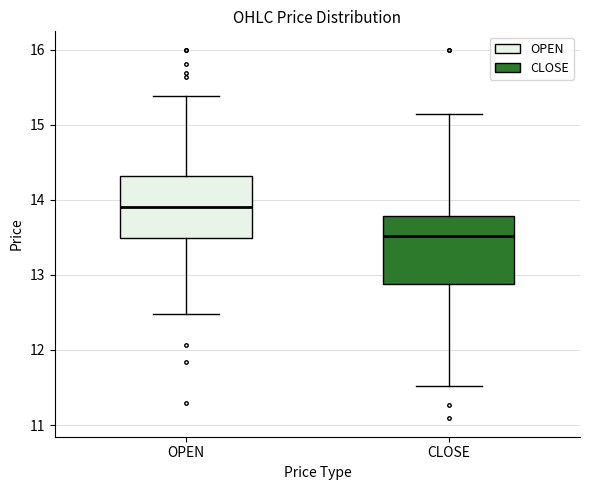

Which box's median line is the highest?

OPEN